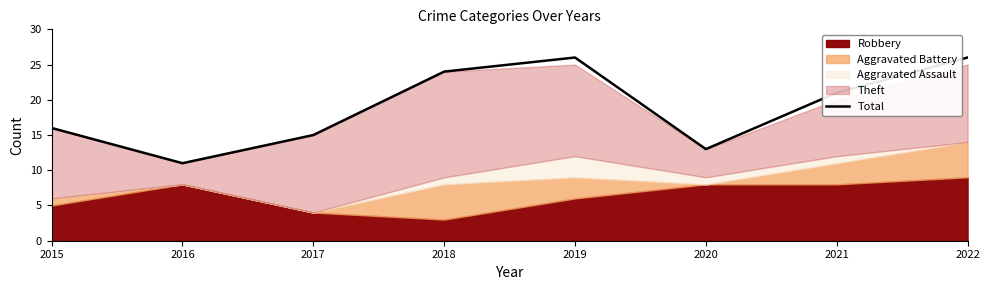

How many interior local peaks (higher than both neighbors) does the data have?

1